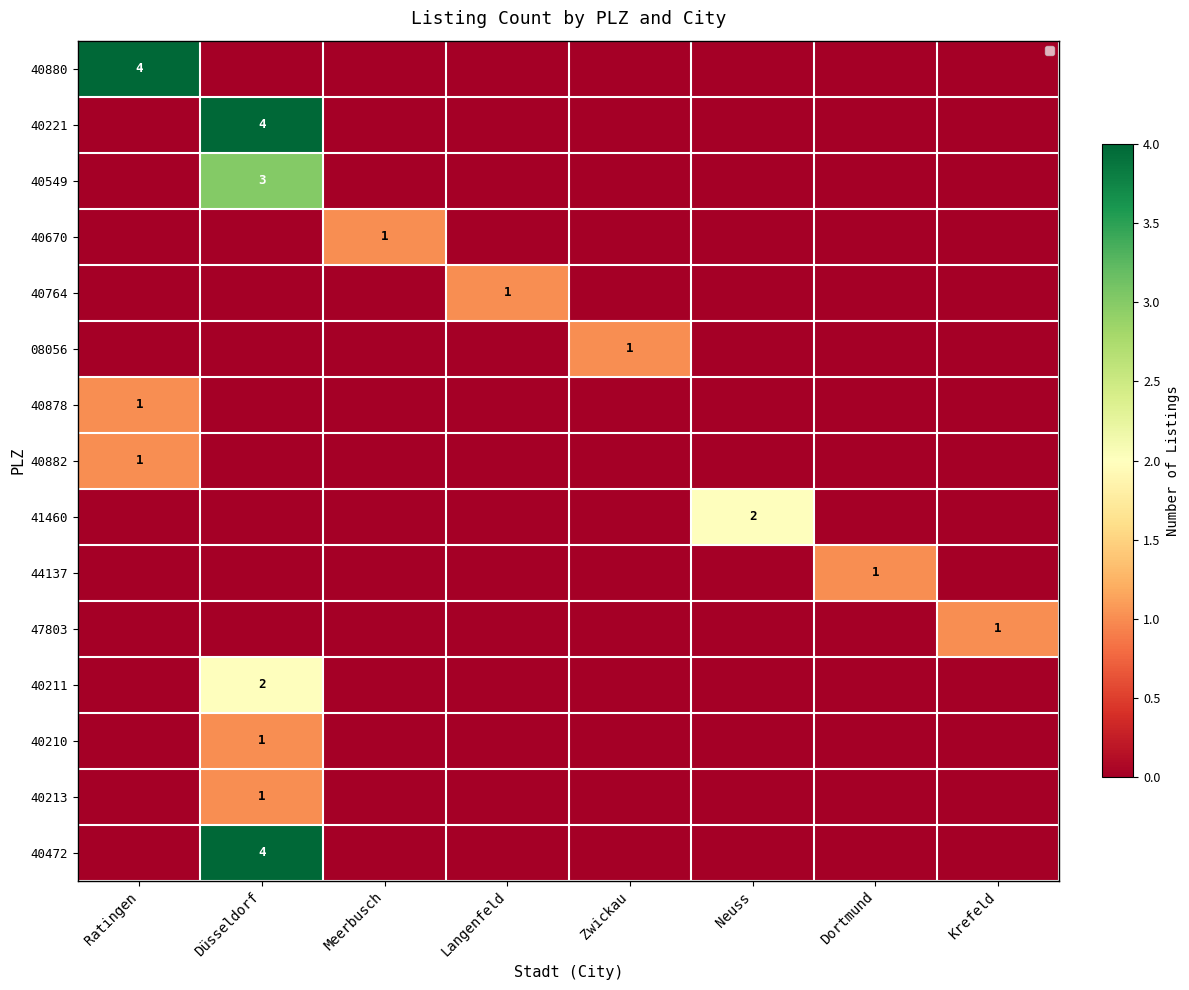

What is the difference between the maximum and second lowest values in the 40764 series?

1